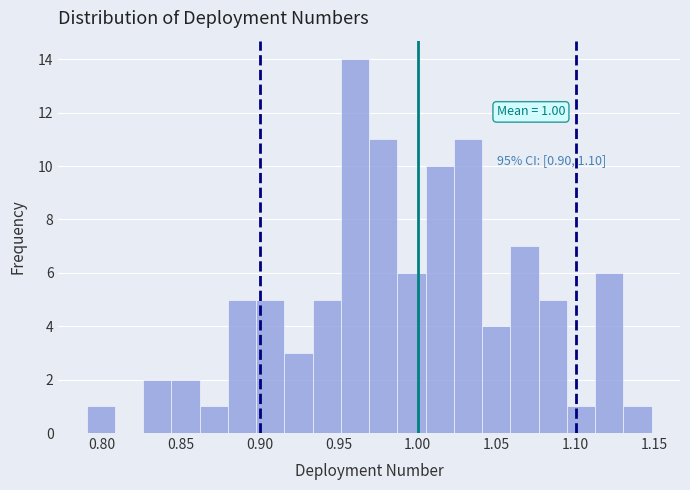

Around what value on the x-axis is the tallest bar? Give the approximate position of its centre, as read against the axis.

0.960